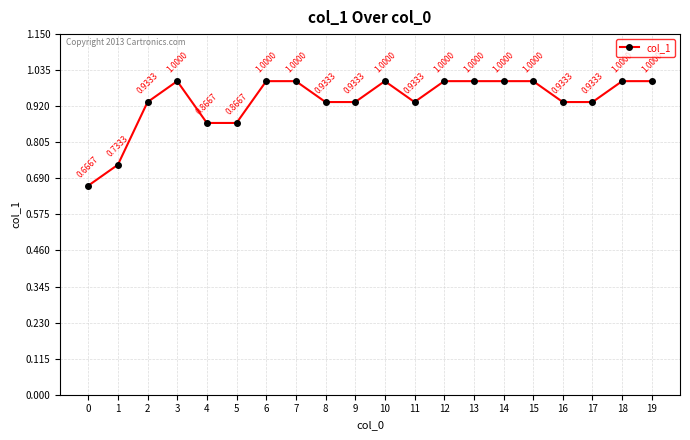

Between 5 and 0, which is larger?

5